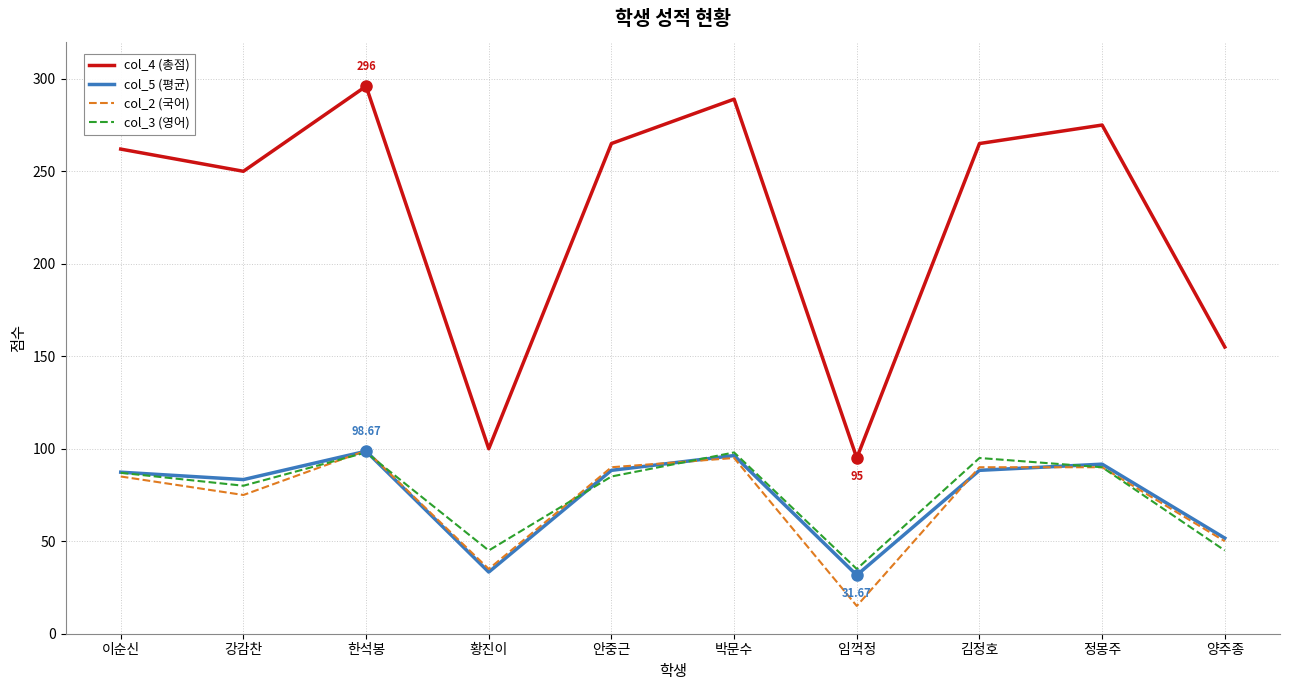

What is the difference between the maximum and minimum values in the col_5 (평균) series?

67.0